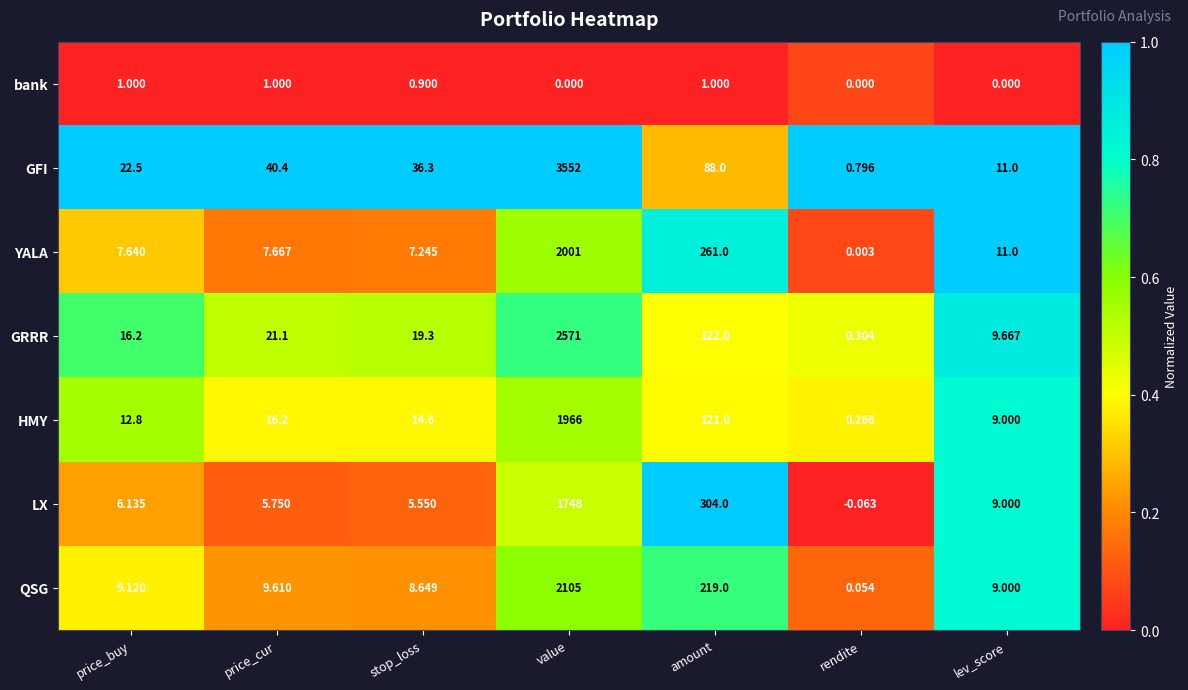

Which category has the lowest value in the HMY series?

rendite